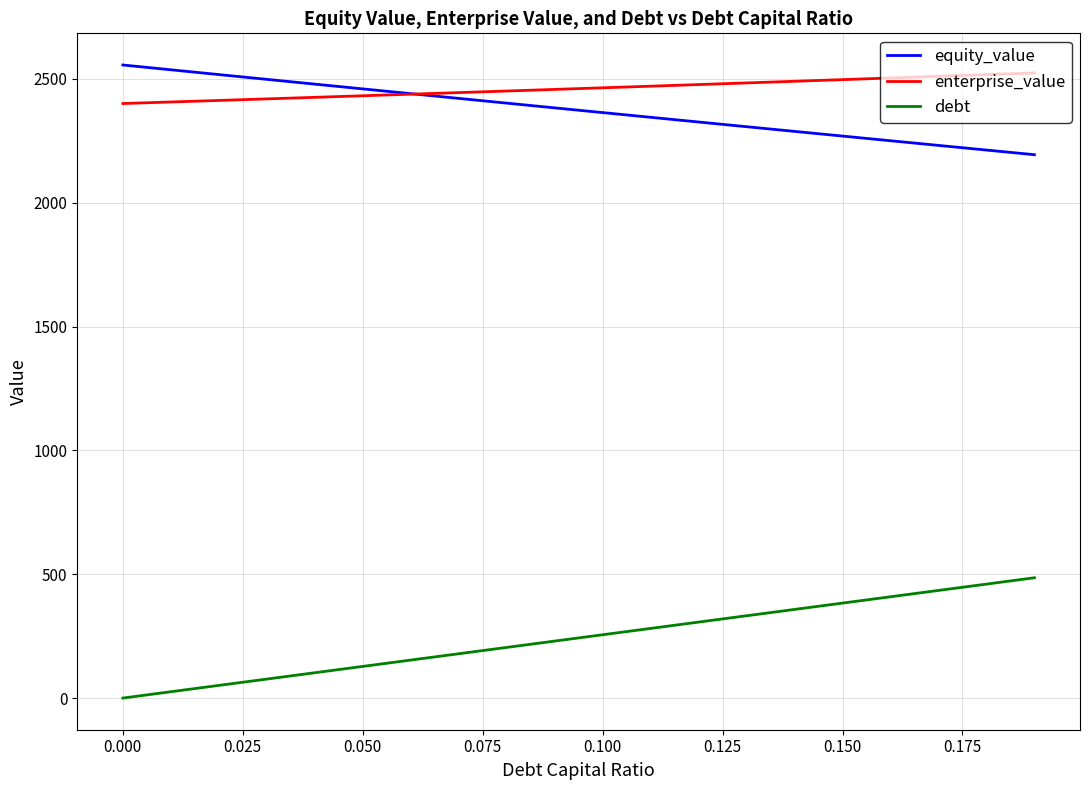

True or false: enterprise_value and debt intersect in this chart.

False